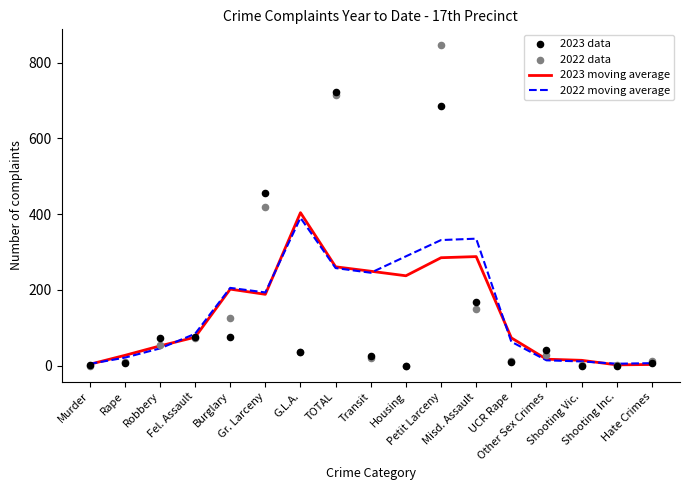

Which series contains the highest Y value?

2022 data